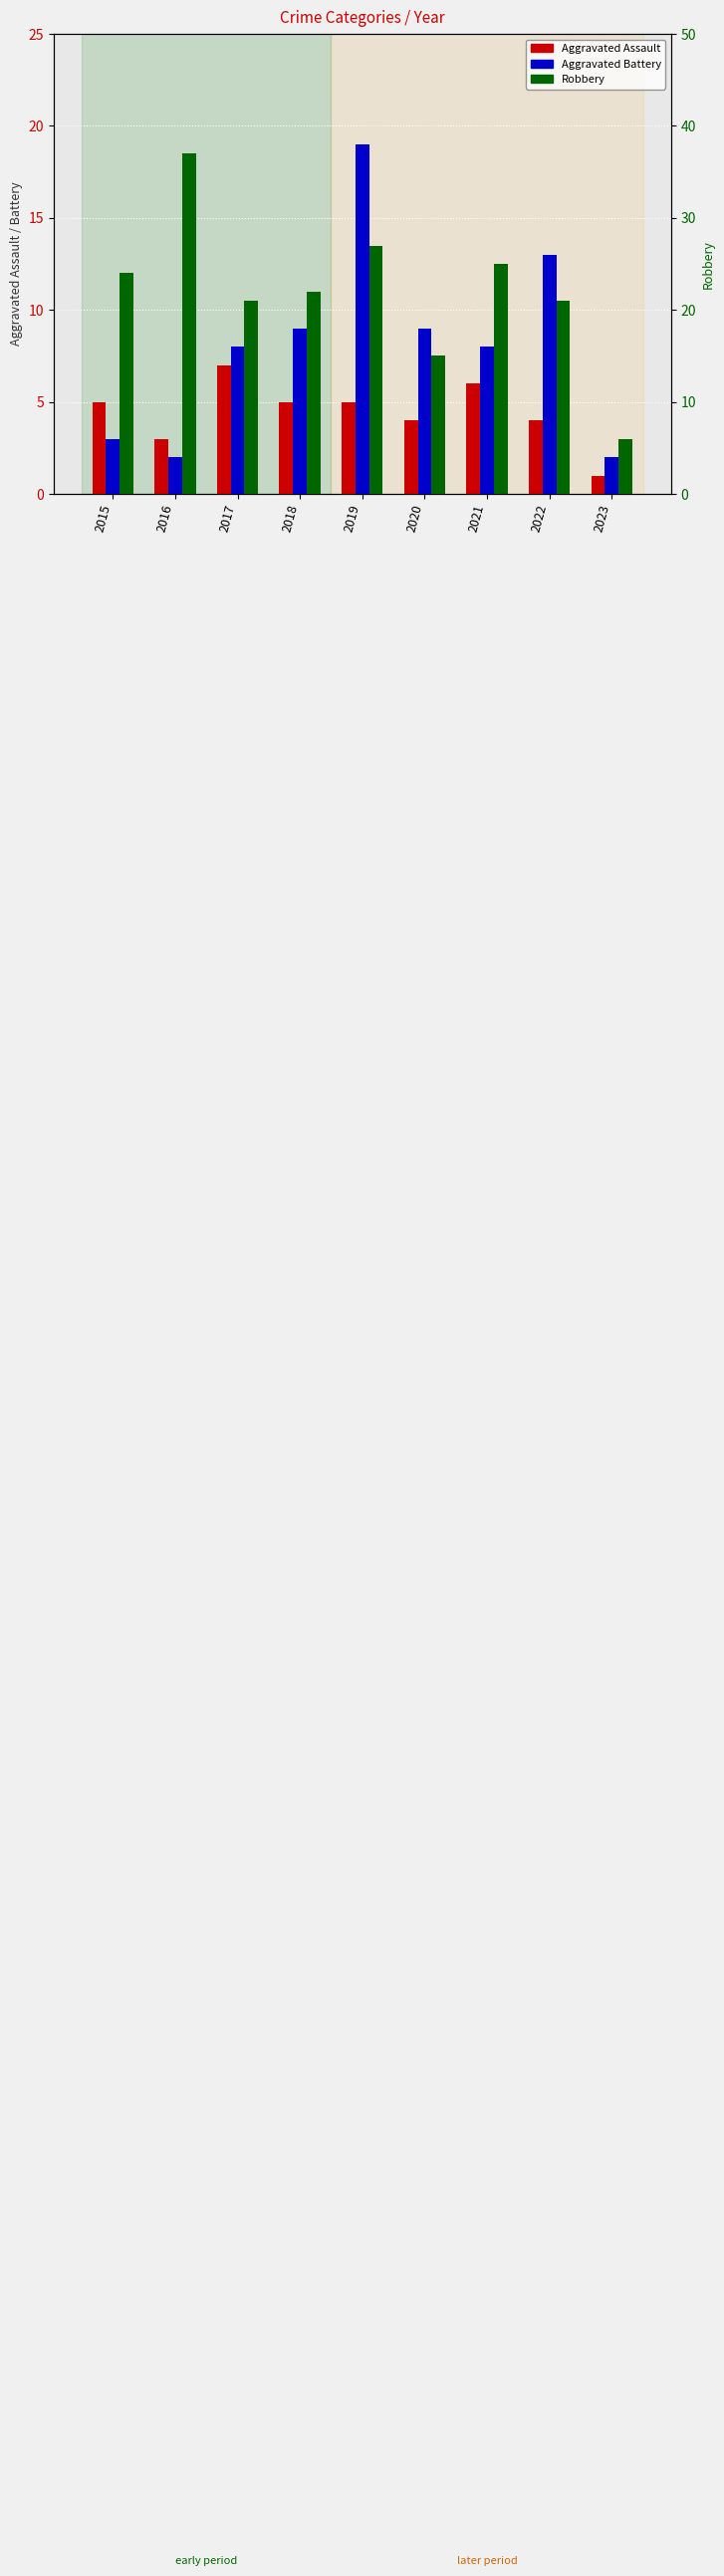

Which series changed the most between 2017 and 2022?

Aggravated Battery